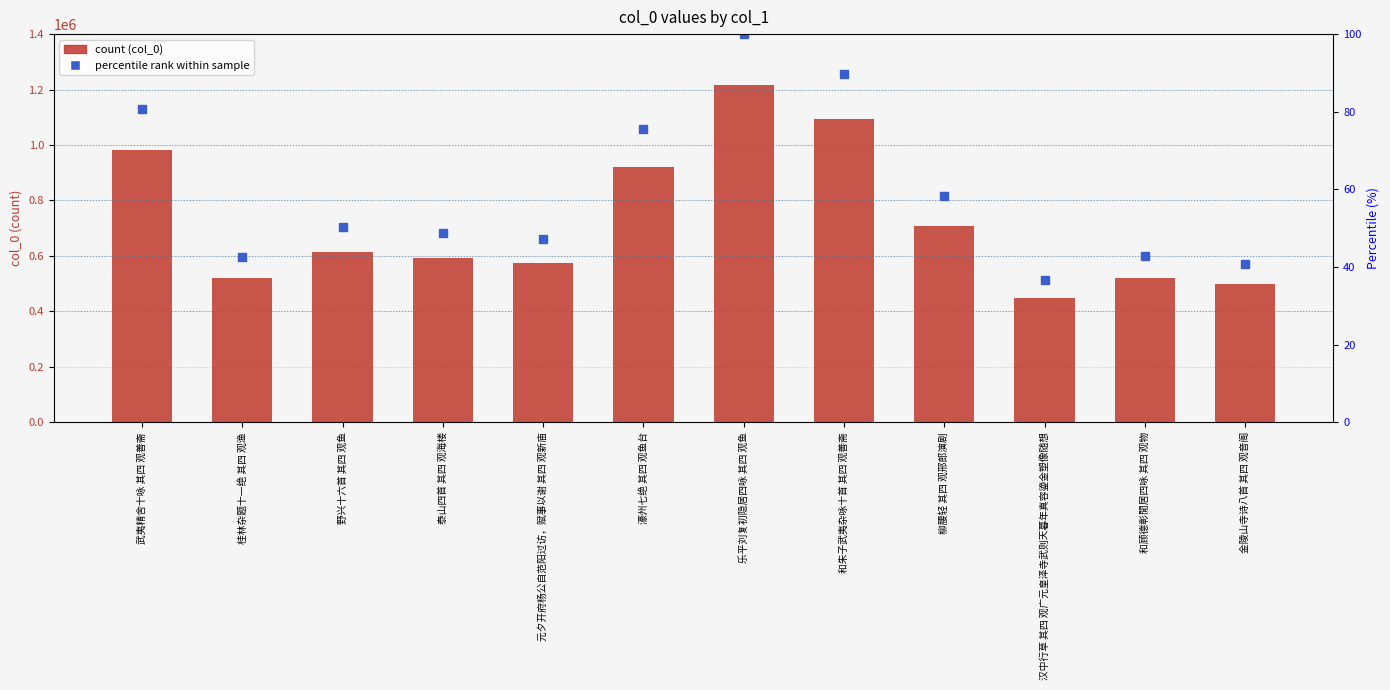

Which category has the highest value in the col_0 series?

乐平刘复初隐居四咏 其四 观鱼